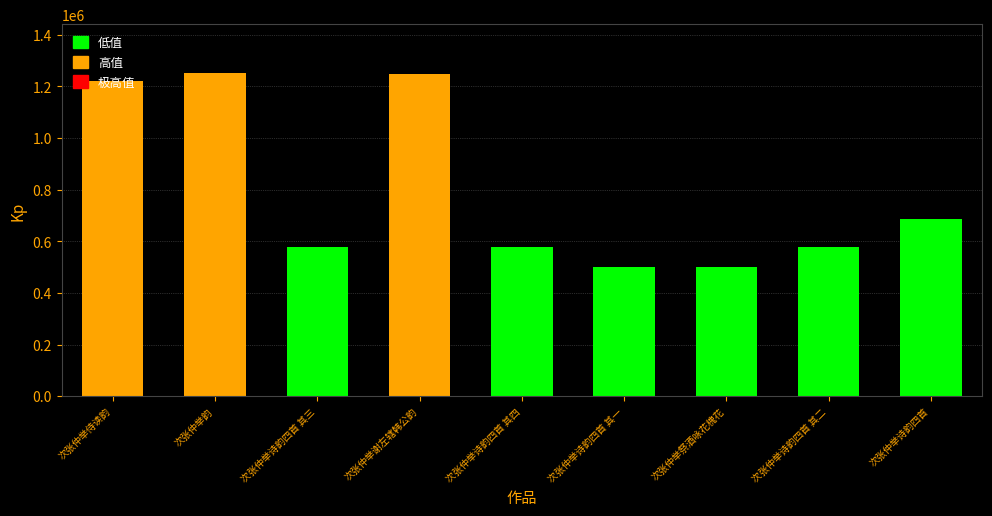

How many categories are shown in the chart?

9